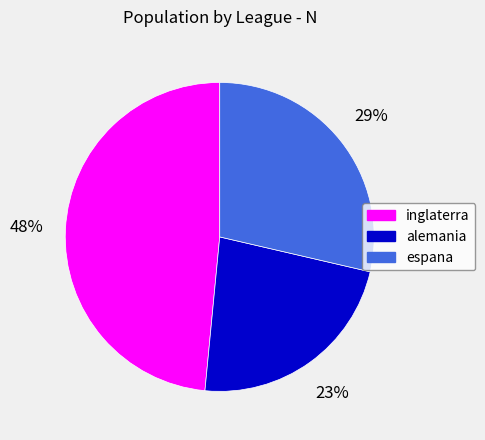

Do inglaterra and espana together represent more than half of the pie?

Yes